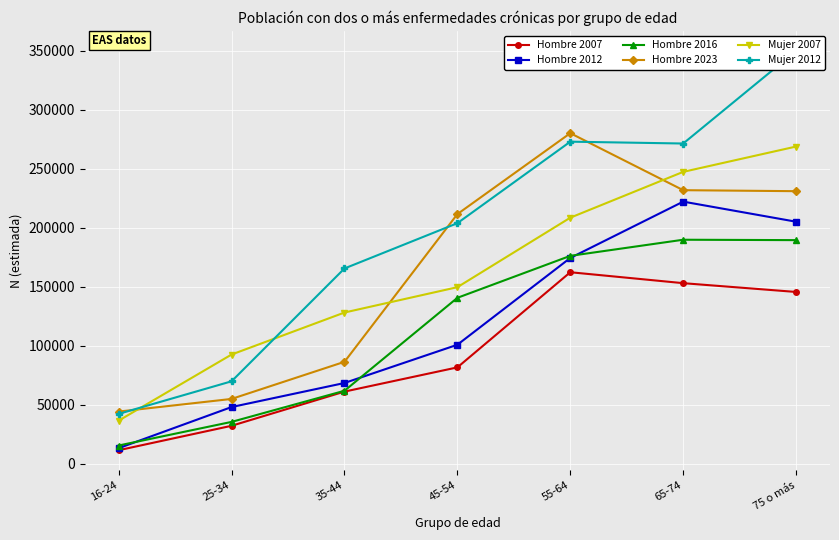

Is it true that Hombre 2012 equals 13262 at 16-24?

True